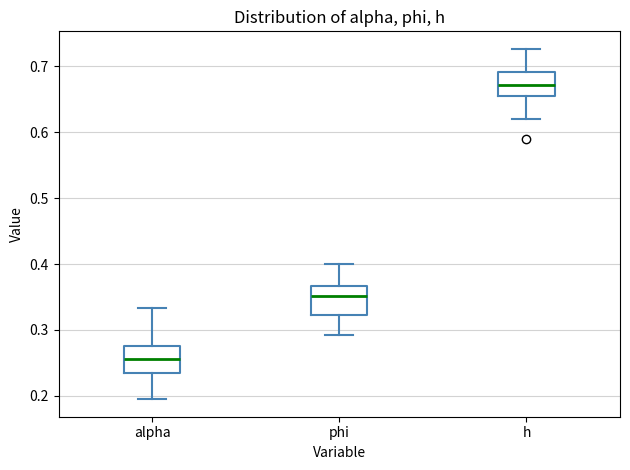

Reading left to right, read every box against the y-axis: the position of its median line, the range the box covers, and the ends of its whiskers. The values are not printed on the chart, so give them approximately, as read against the axis.

alpha: median 0.26, box 0.23 to 0.28, whiskers 0.20 to 0.33
phi: median 0.35, box 0.32 to 0.37, whiskers 0.29 to 0.40
h: median 0.67, box 0.65 to 0.69, whiskers 0.62 to 0.73